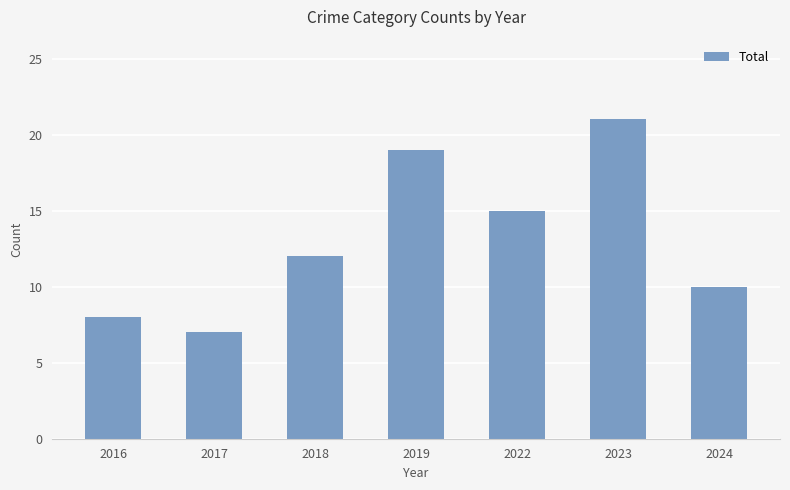

At which category does the chart reach its minimum across all series?

2017